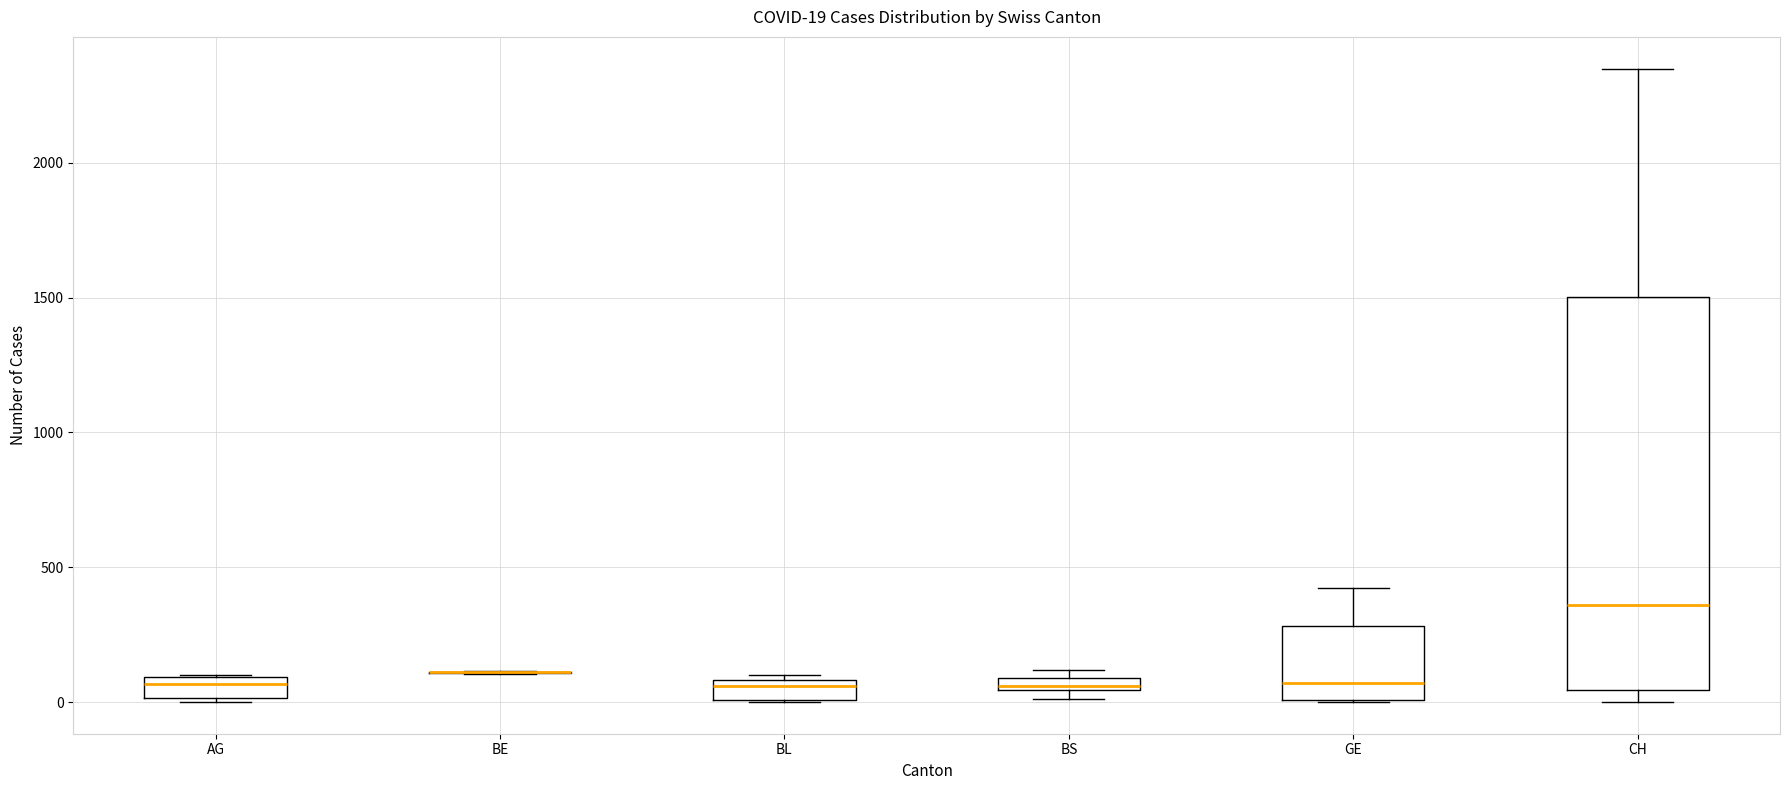

Which box is the tallest, from its lower edge to its upper edge?

CH